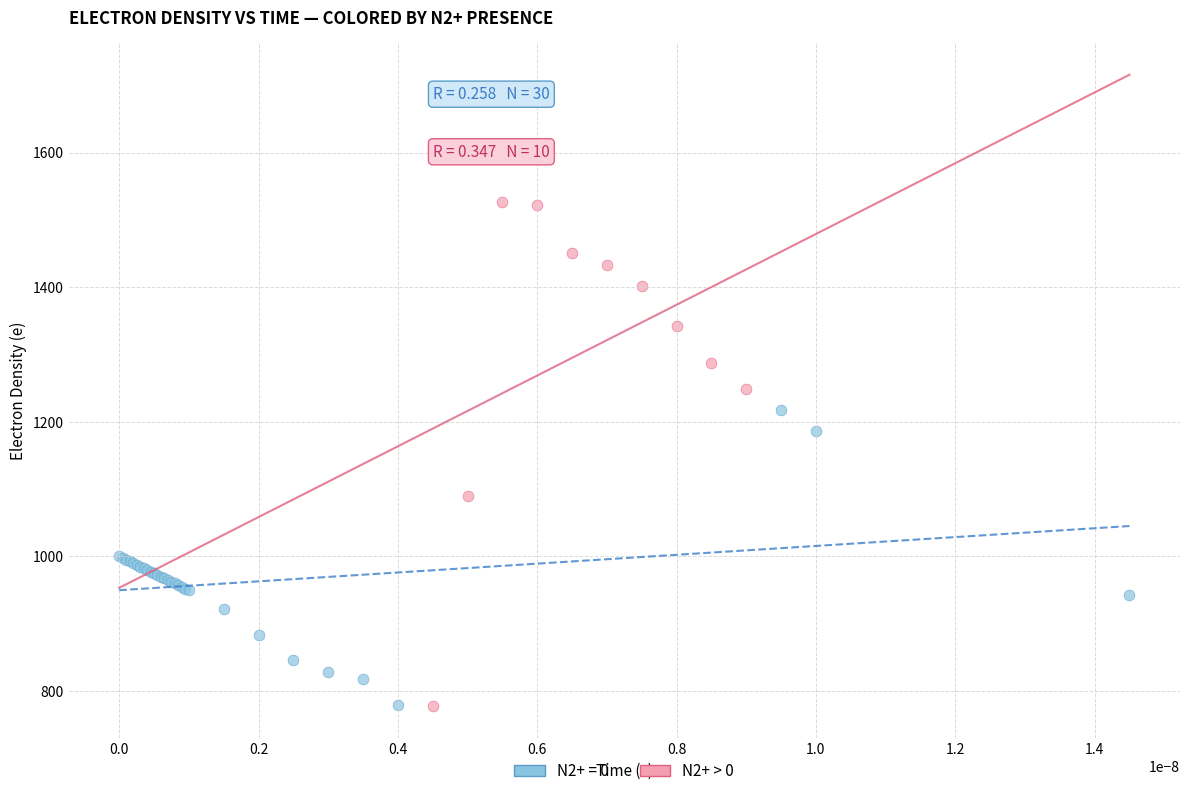

Which series reaches the maximum Y coordinate?

N2+ > 0